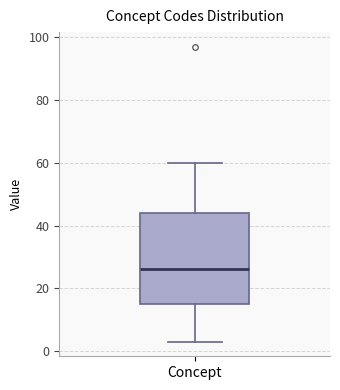

Read this box plot against the y-axis: the position of the median line, the range covered by the box, and the ends of both whiskers. The values are not printed on the chart, so give them approximately, as read against the axis.

median 26, box 16 to 44, whiskers 4 to 60